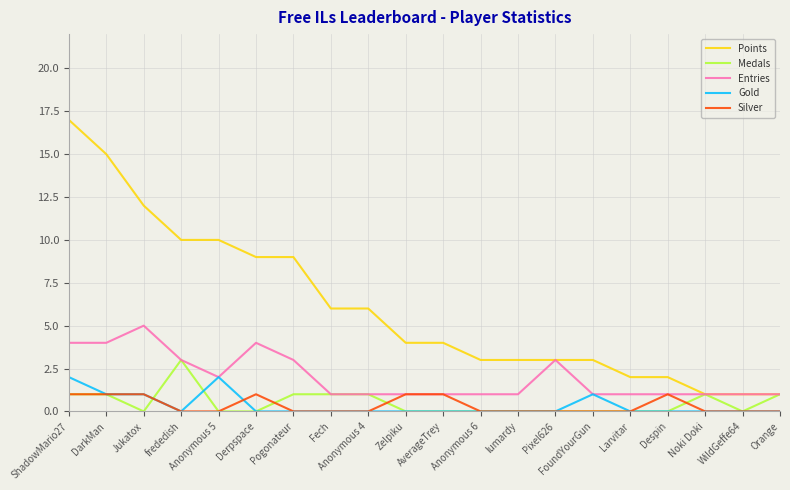

What is the spread (max minus min) of values at Anonymous 5?

10